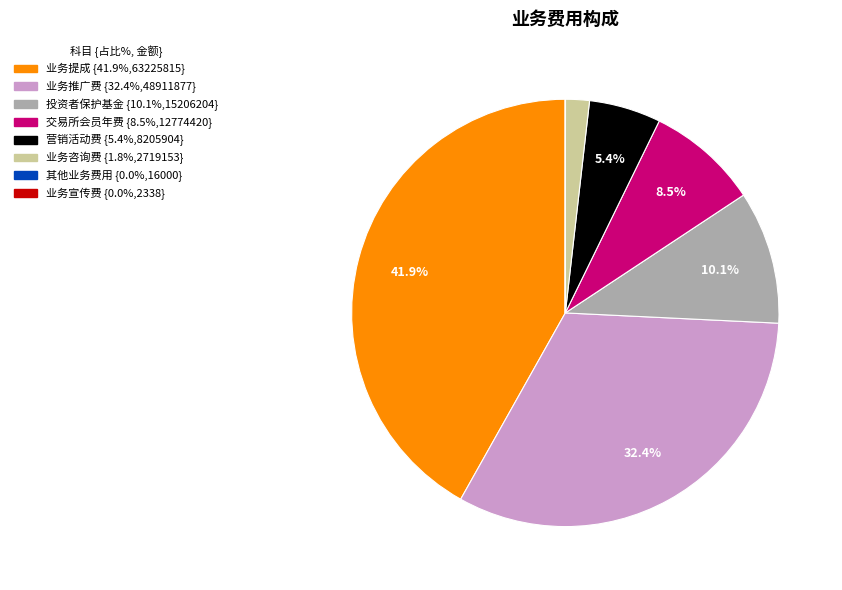

Approximately how many times larger is the value at 业务提成 compared to 业务咨询费?

23.3